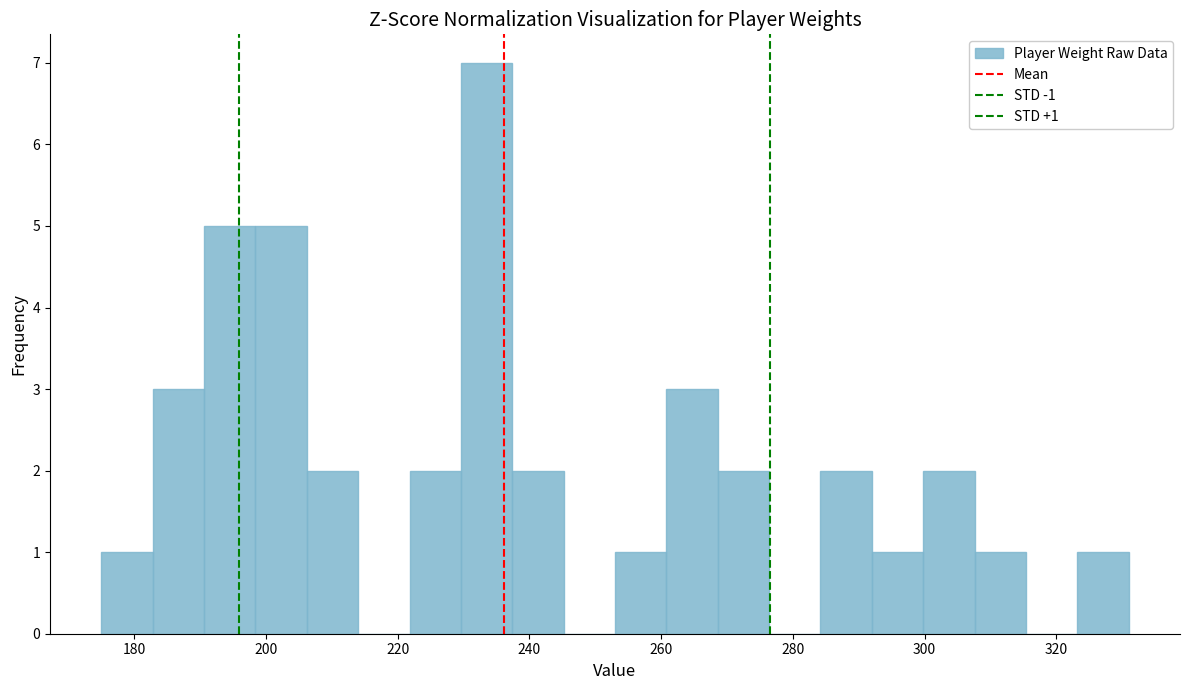

Read against the x-axis, roughly where is the centre of the tallest bar?

234